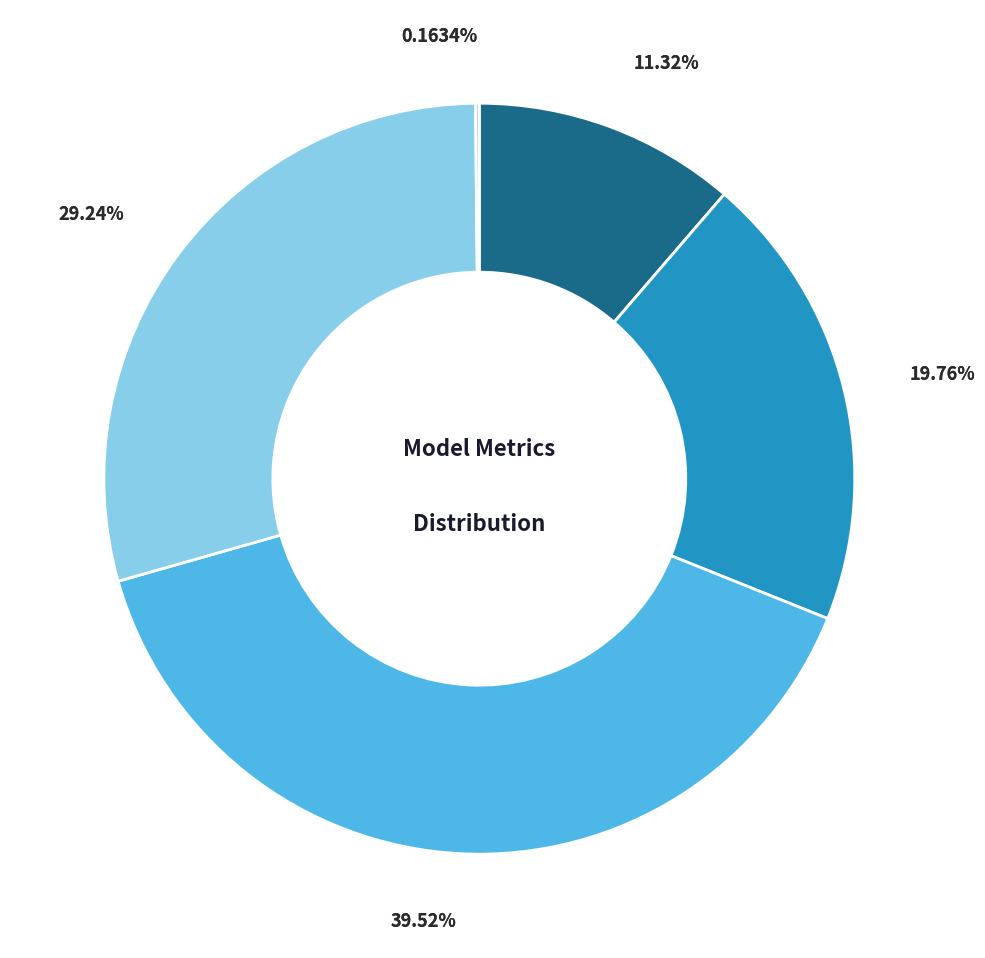

To the nearest percent, what portion does MAPE represent?

20%